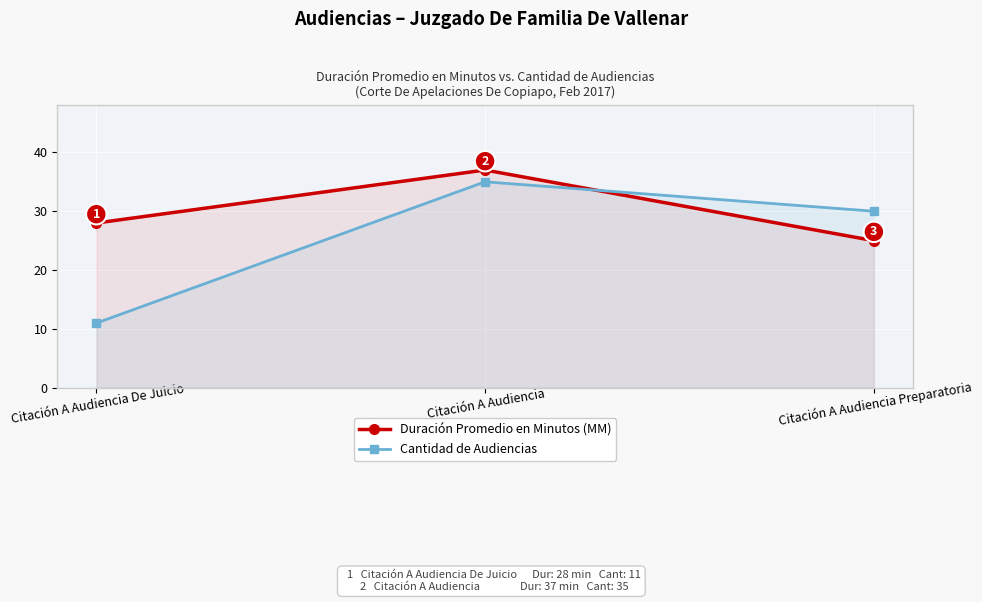

Between Citación A Audiencia Preparatoria and Citación A Audiencia, which is larger?

Citación A Audiencia